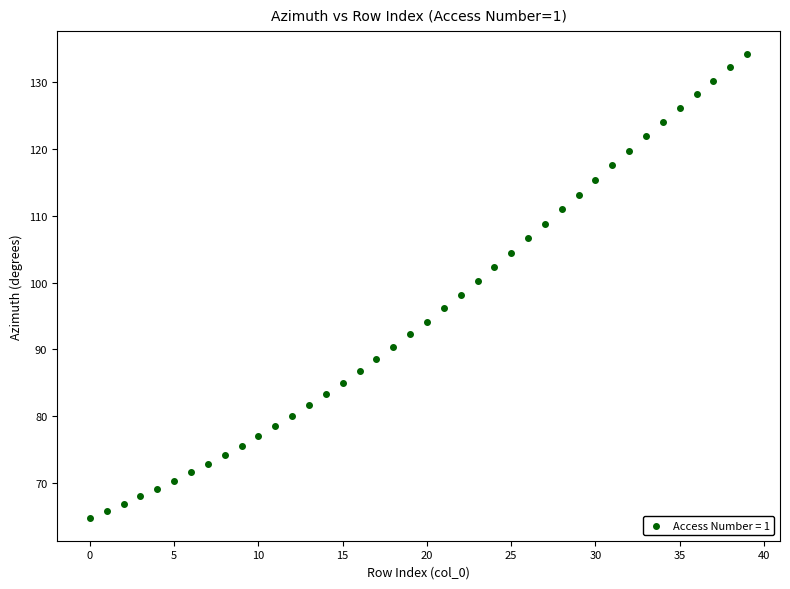

What is the range of Y values (max minus min)?

69.4